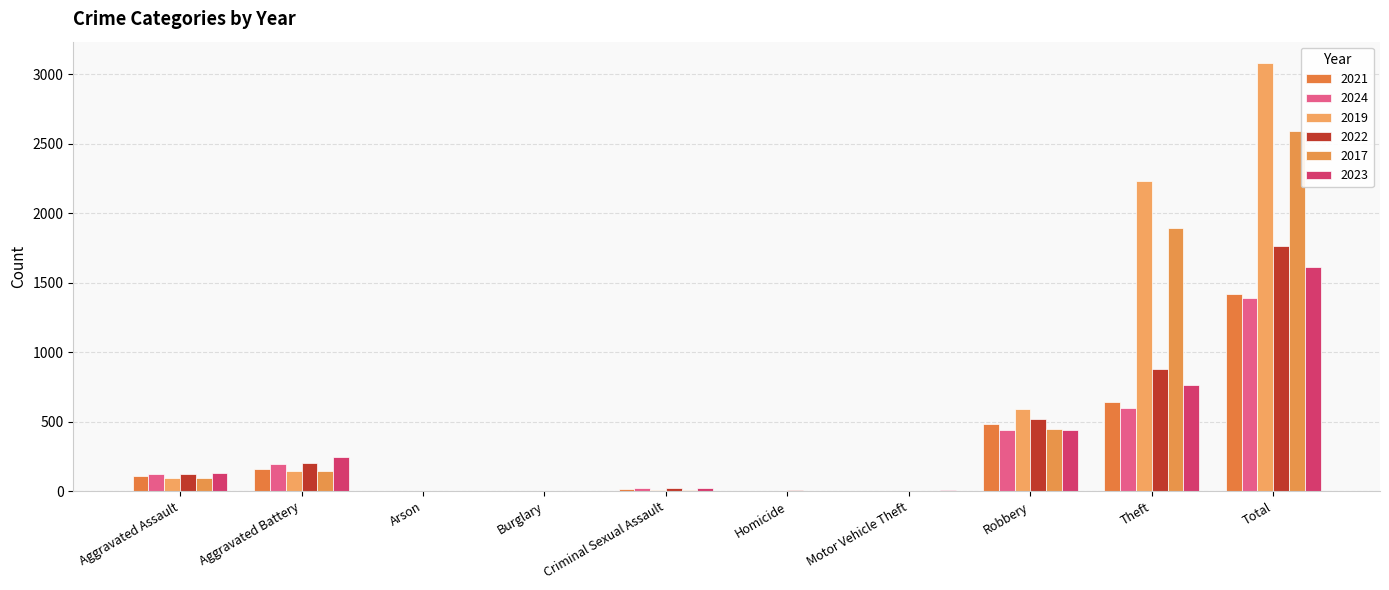

True or false: 2017 has a value of 142 at Aggravated Battery.

True